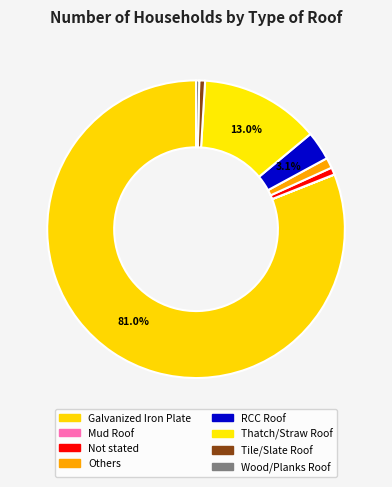

Does any single category account for the majority?

Yes